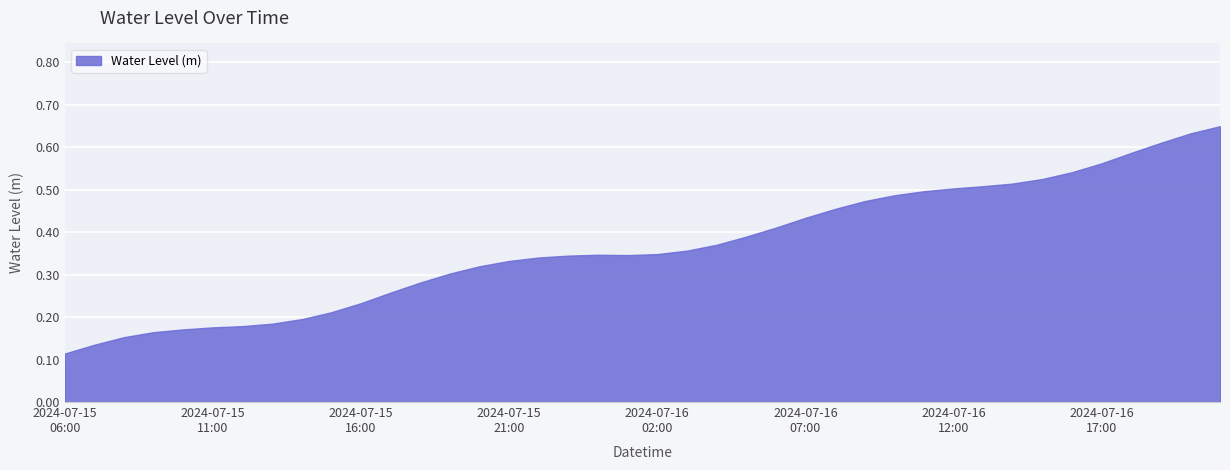

True or false: the data shows 0.7 at 2024-07-16 08:00.

False